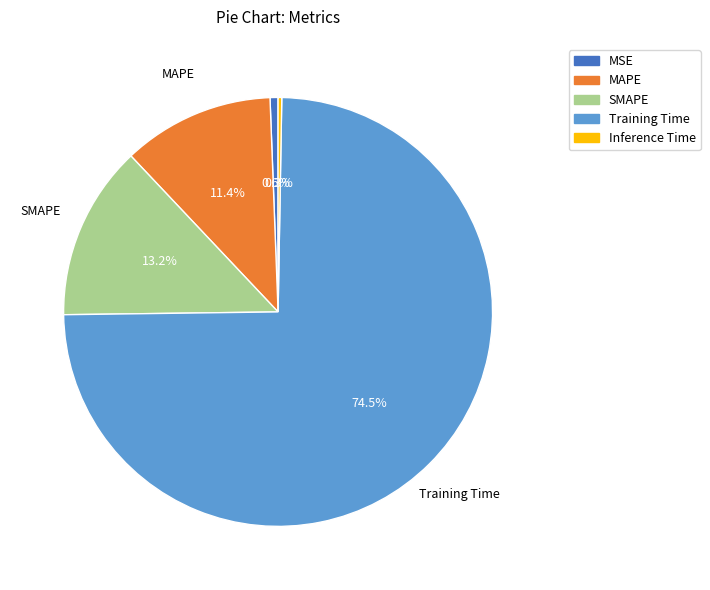

To the nearest percent, what percentage of the pie is SMAPE?

13%